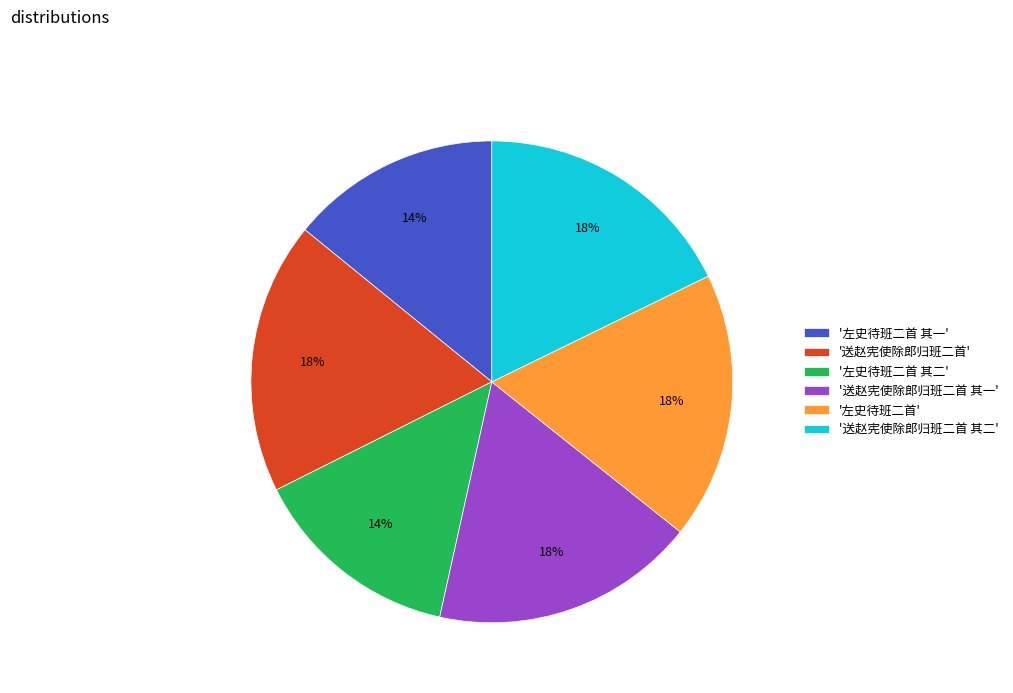

Count the number of slices in the pie.

6